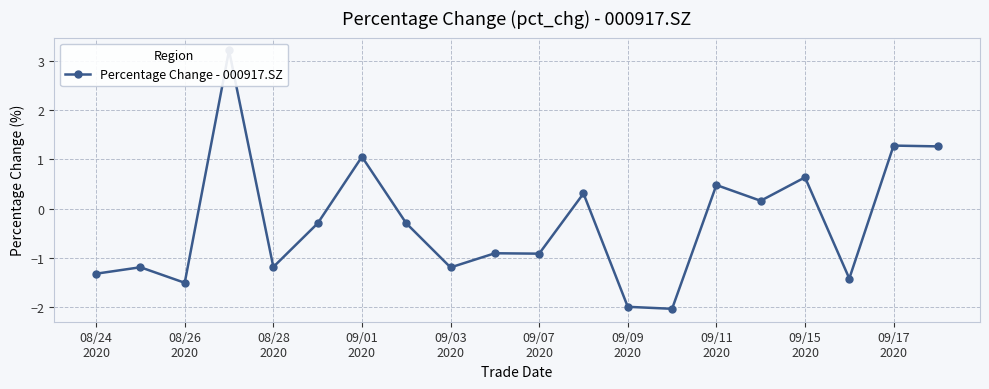

Read the value at 13.

-2.0